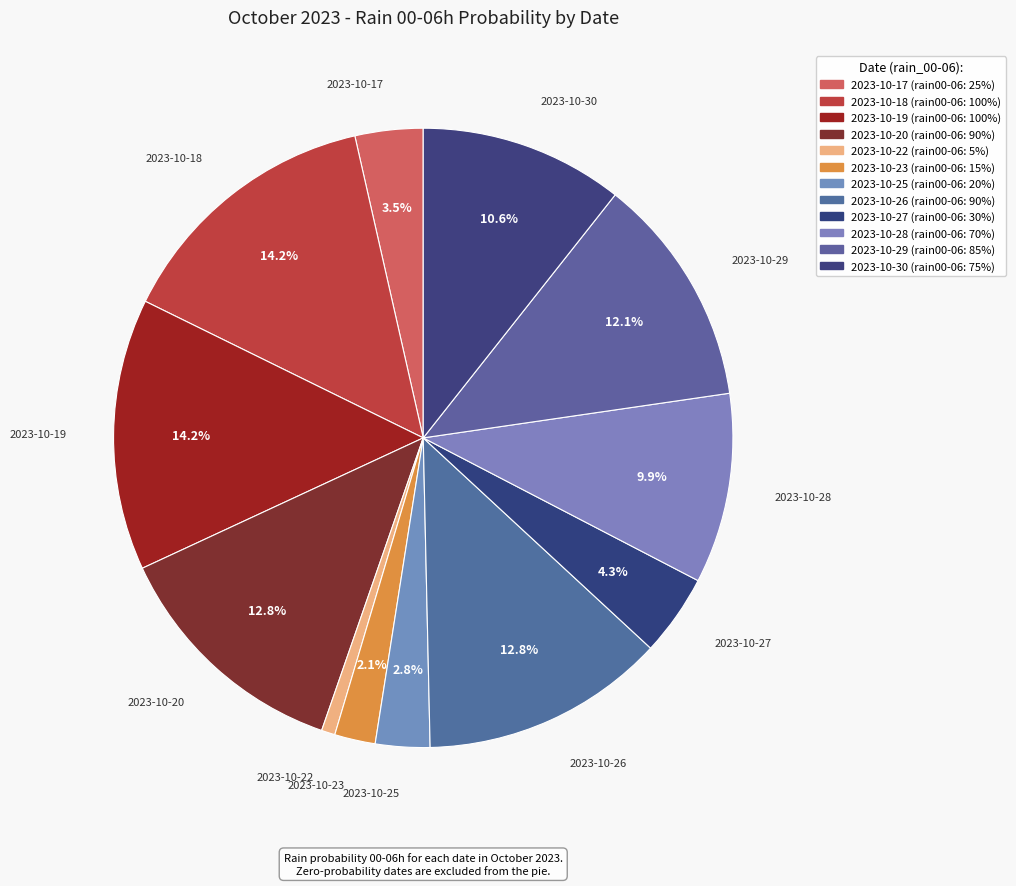

Which slice is the largest?

2023-10-18